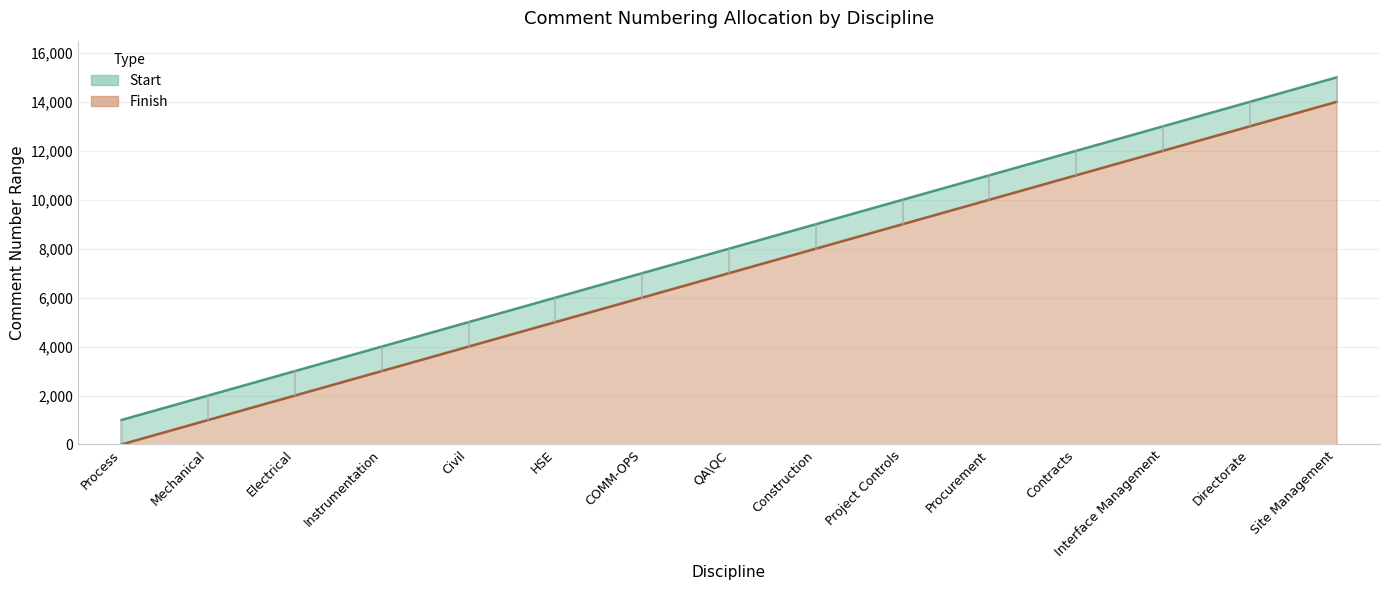

How many lines are shown in the chart?

2